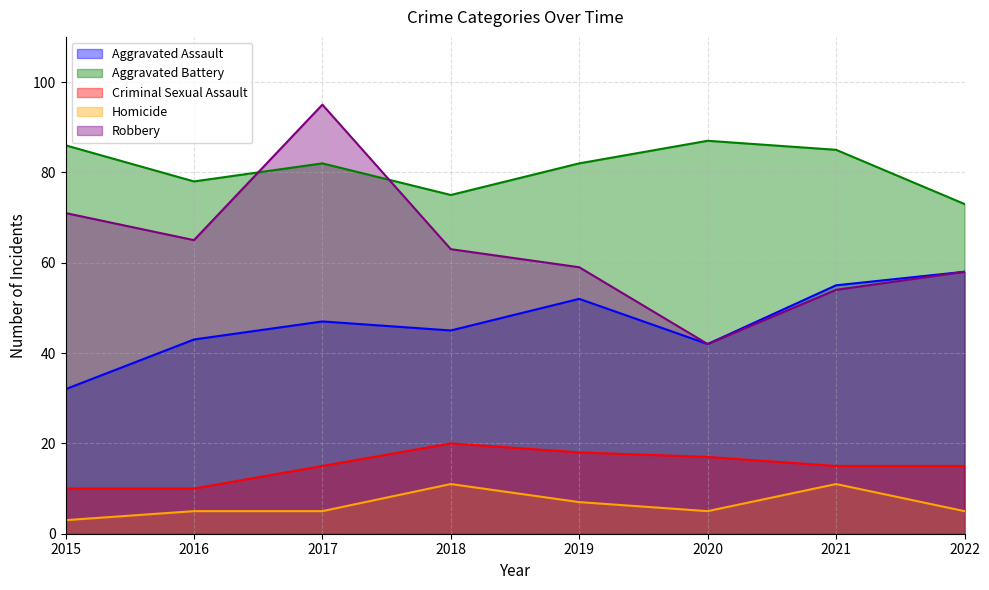

What is the difference between the maximum and minimum values in the Robbery series?

53